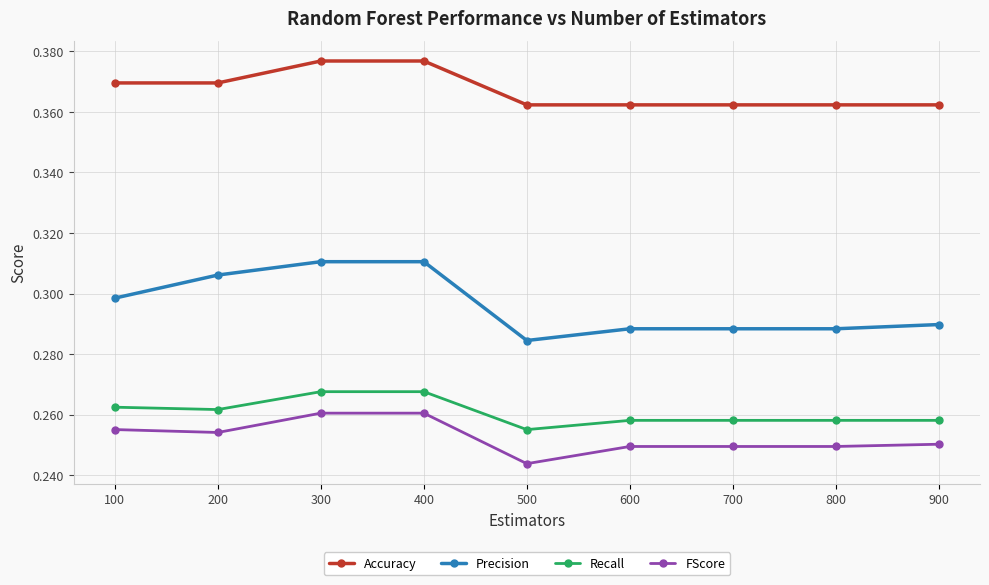

Which series has the largest total across all categories?

Accuracy